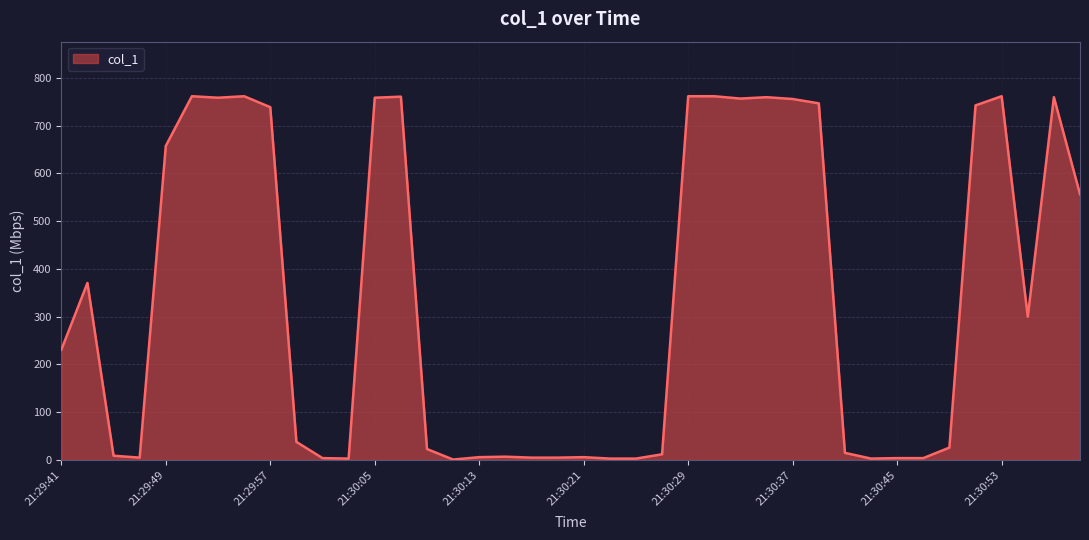

What is the maximum value shown in the chart?

761.5